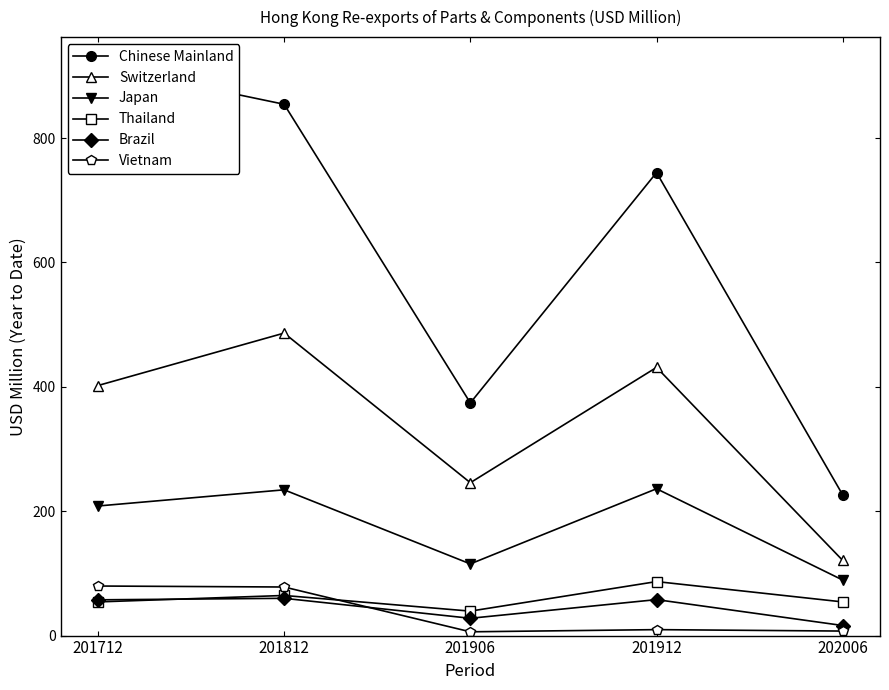

Reading left to right, what are all the values shown in this chart?

Chinese Mainland: 916.7	854.3	374.1	744.5	226.1
Switzerland: 402.0	486.4	245.8	431.2	120.8
Japan: 208.4	234.4	115.2	236.1	89.3
Thailand: 54.1	64.5	39.3	86.8	54.1
Brazil: 57.5	59.9	27.8	57.8	16.2
Vietnam: 79.7	78.1	6.1	9.6	7.3